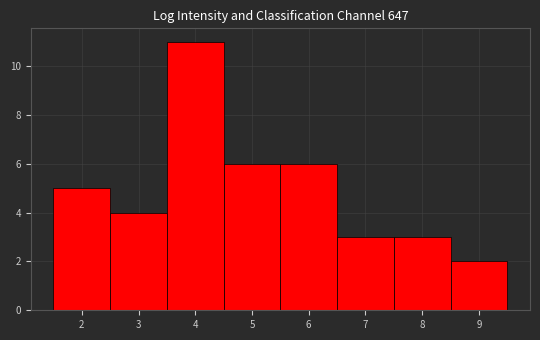

Reading left to right, list every bar in this chart as the range it spans on the x-axis followed by its height. The values are not printed on the chart, so give them approximately, as read against the axis.

1.5 to 2.5: 5
2.5 to 3.5: 4
3.5 to 4.5: 11
4.5 to 5.5: 6
5.5 to 6.5: 6
6.5 to 7.5: 3
7.5 to 8.5: 3
8.5 to 9.5: 2